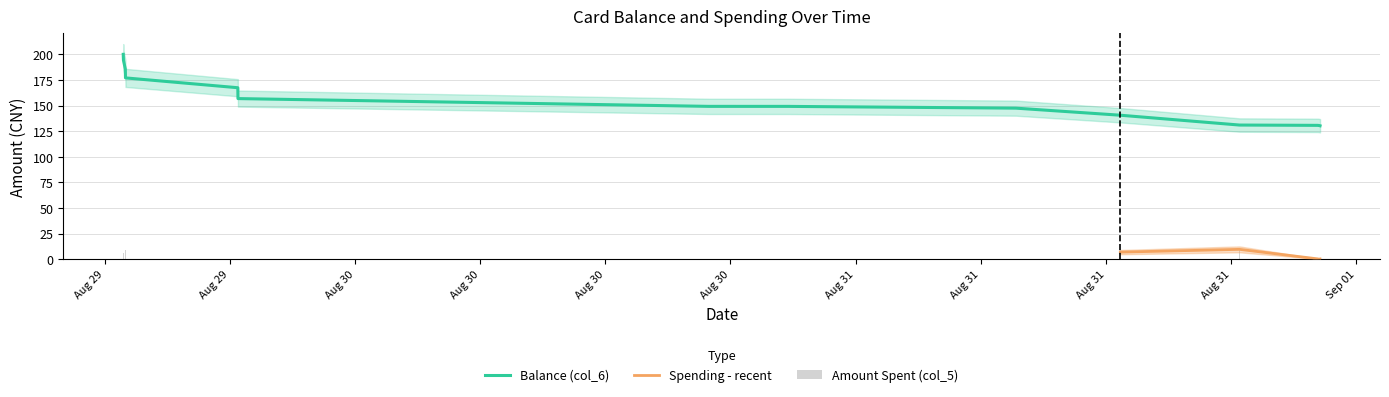

What is the difference between the Balance (col_6) values at 2014/08/31 22:11:46 and 2014/08/31 22:13:40?

0.1